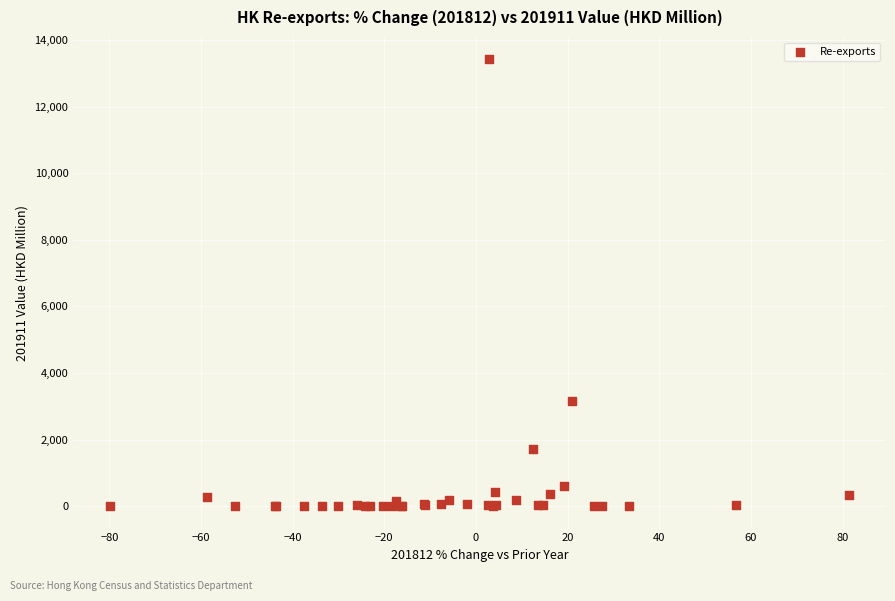

What Y value in the scatter plot is closest to 6710?

3167.8